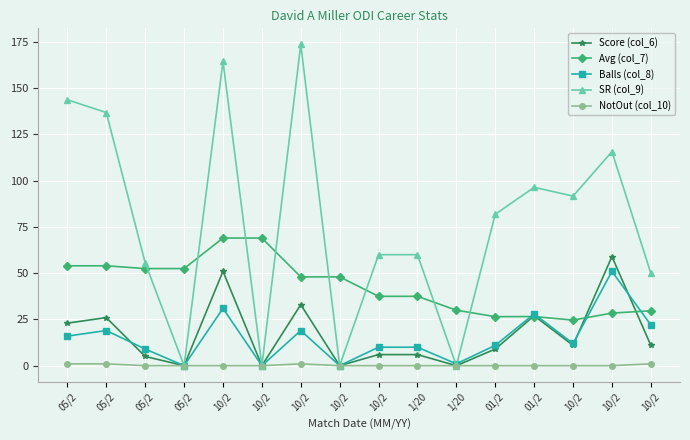

What is the total value across all series at 05/2?

237.8